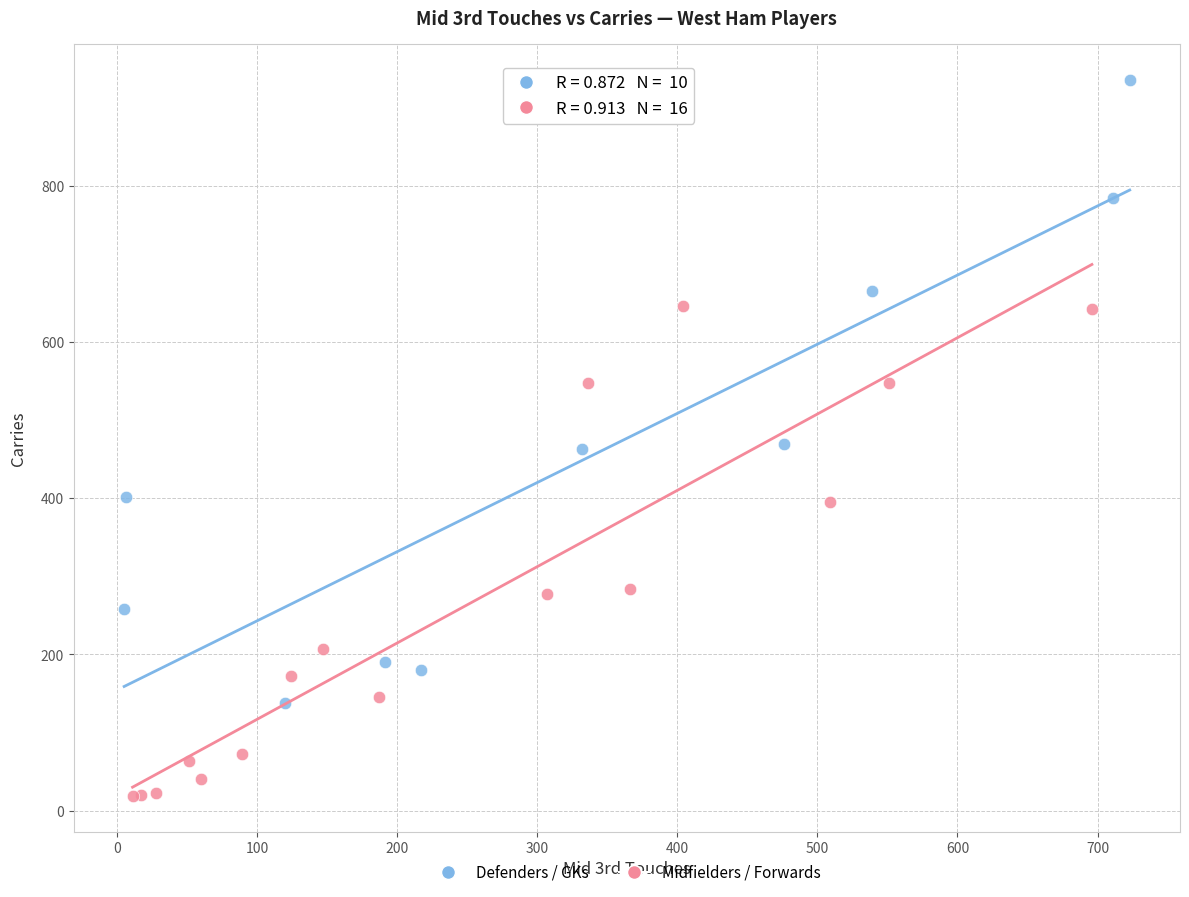

Which series reaches the maximum Y coordinate?

Defenders / GKs